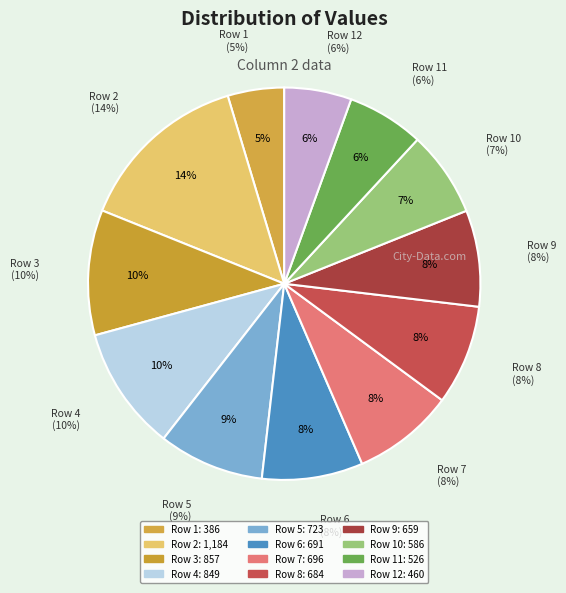

Is there any slice that represents more than half of the pie?

No